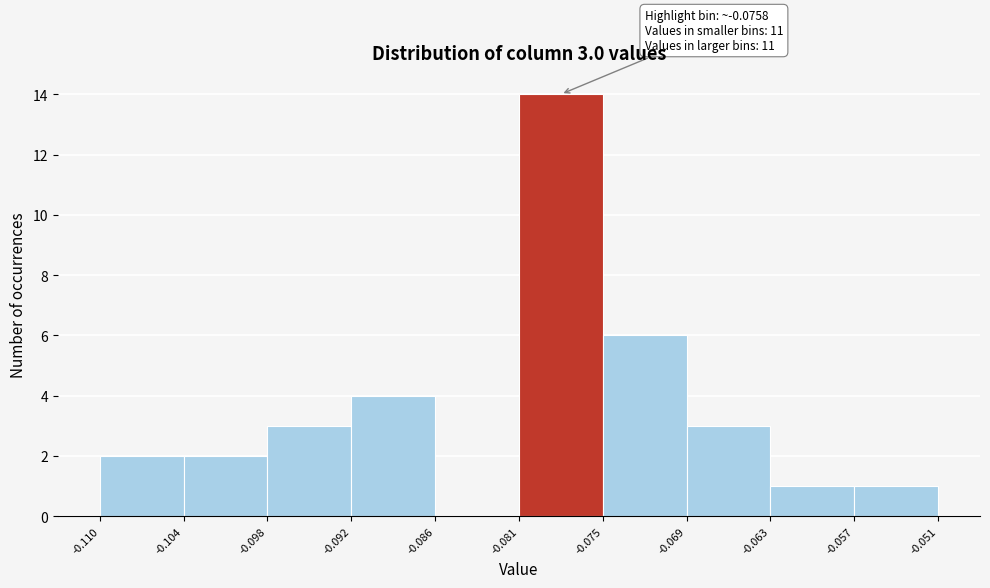

Over which range of the x-axis is the bar tallest?

-0.081 to -0.075